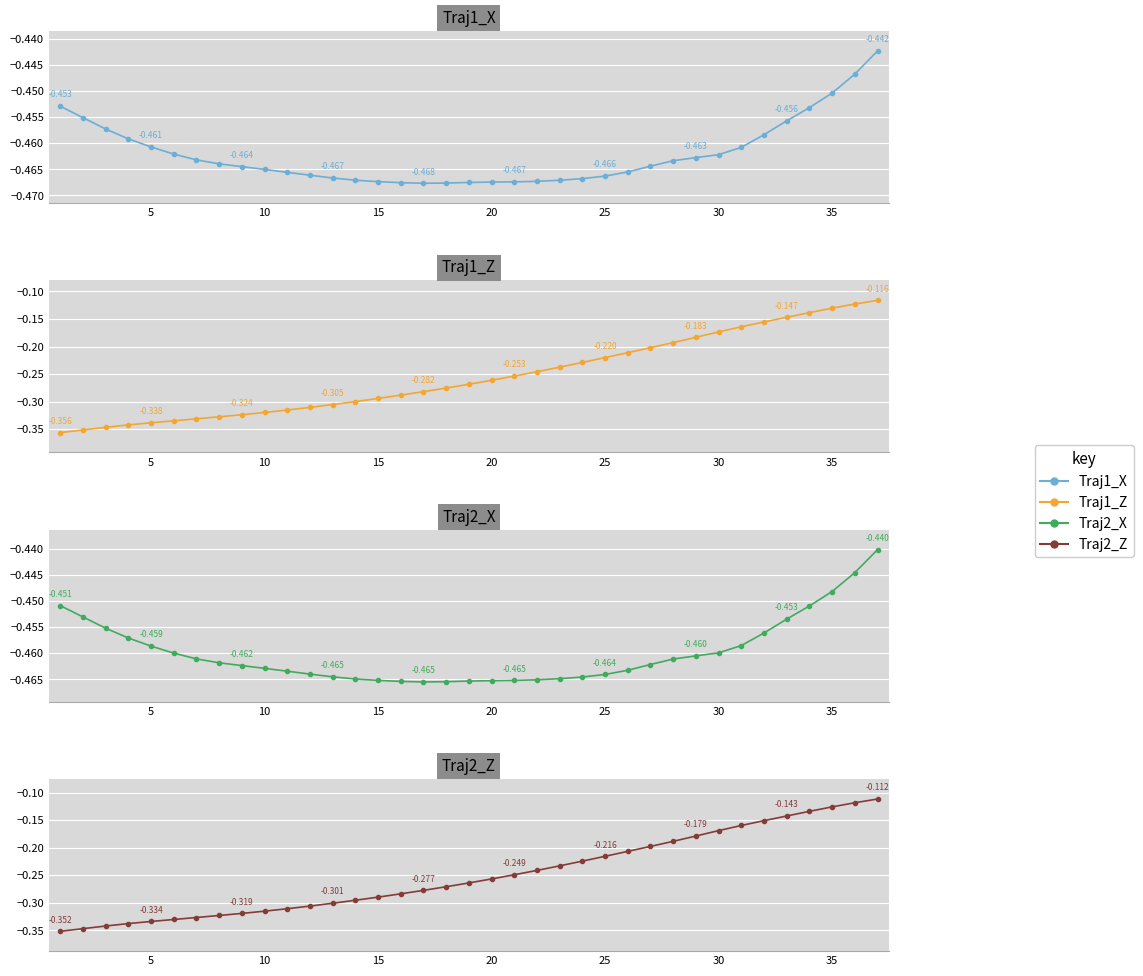

What is the spread (max minus min) of values at 10?

0.1